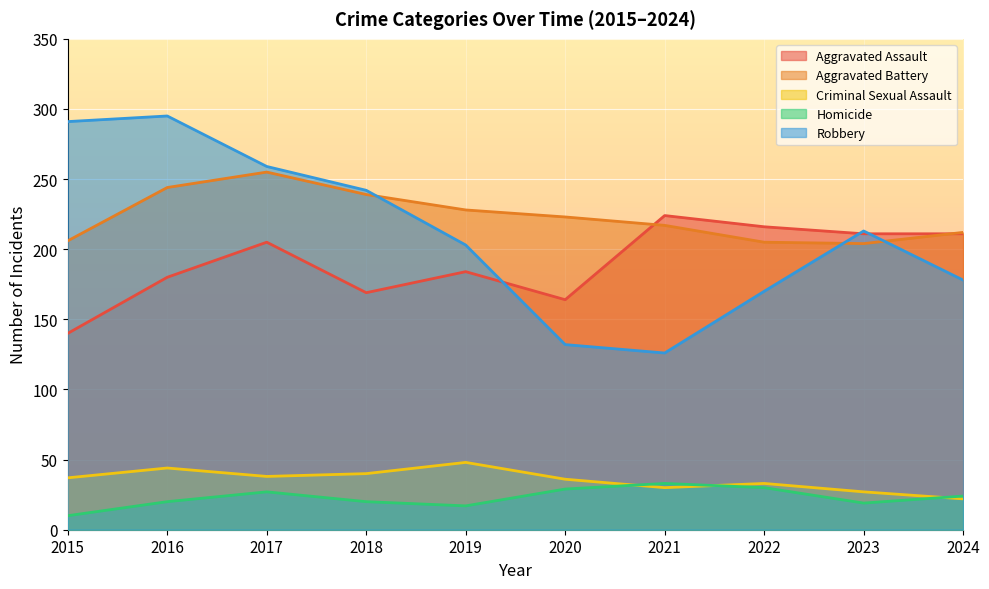

The Robbery series shows 155 at 2016. True or false?

False